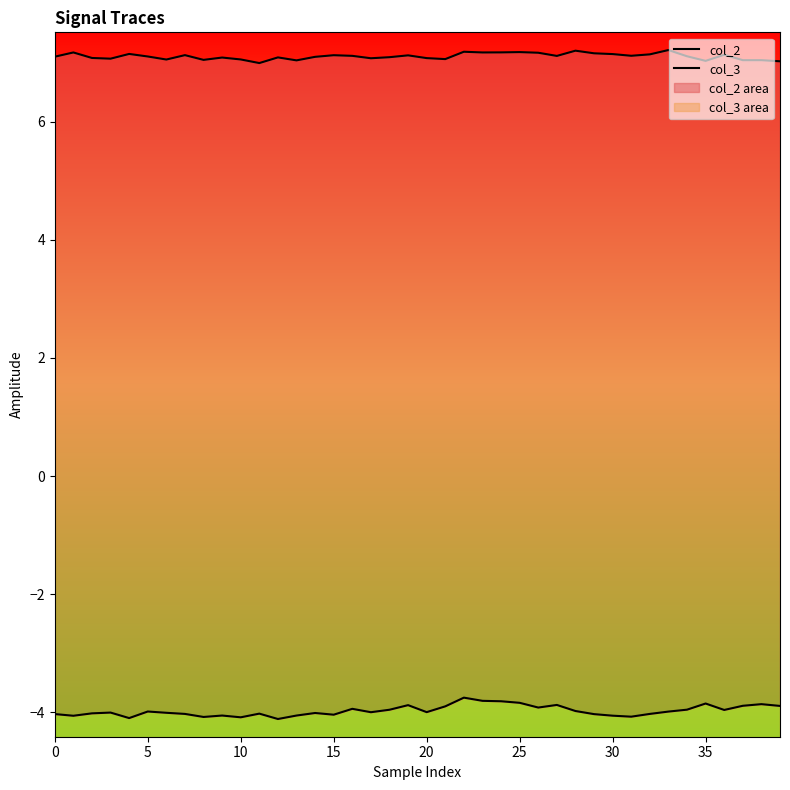

Rank the series at 10 from lowest to highest value.

col_3, col_2